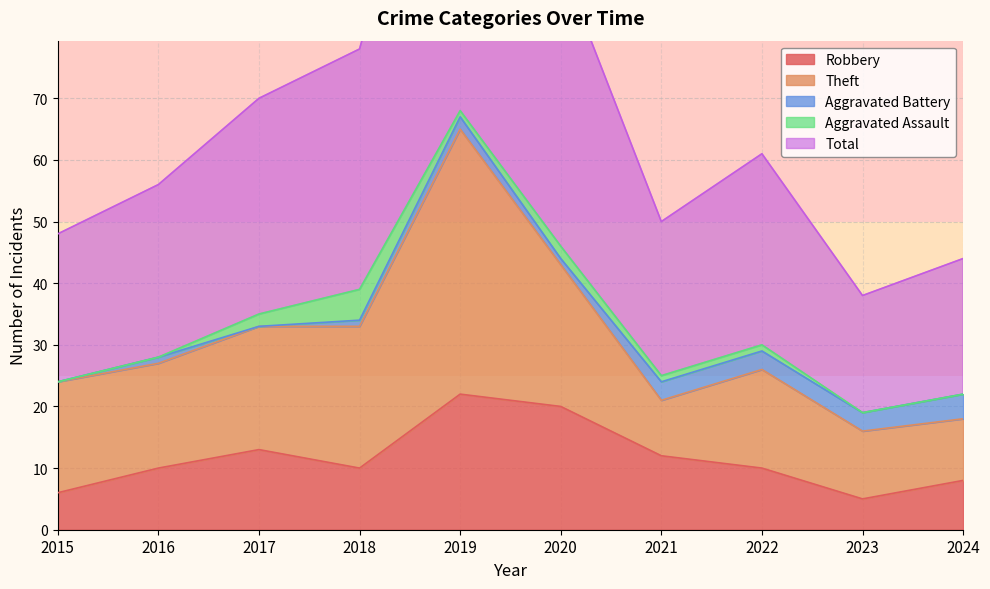

How many data points in Robbery are above 10?

4